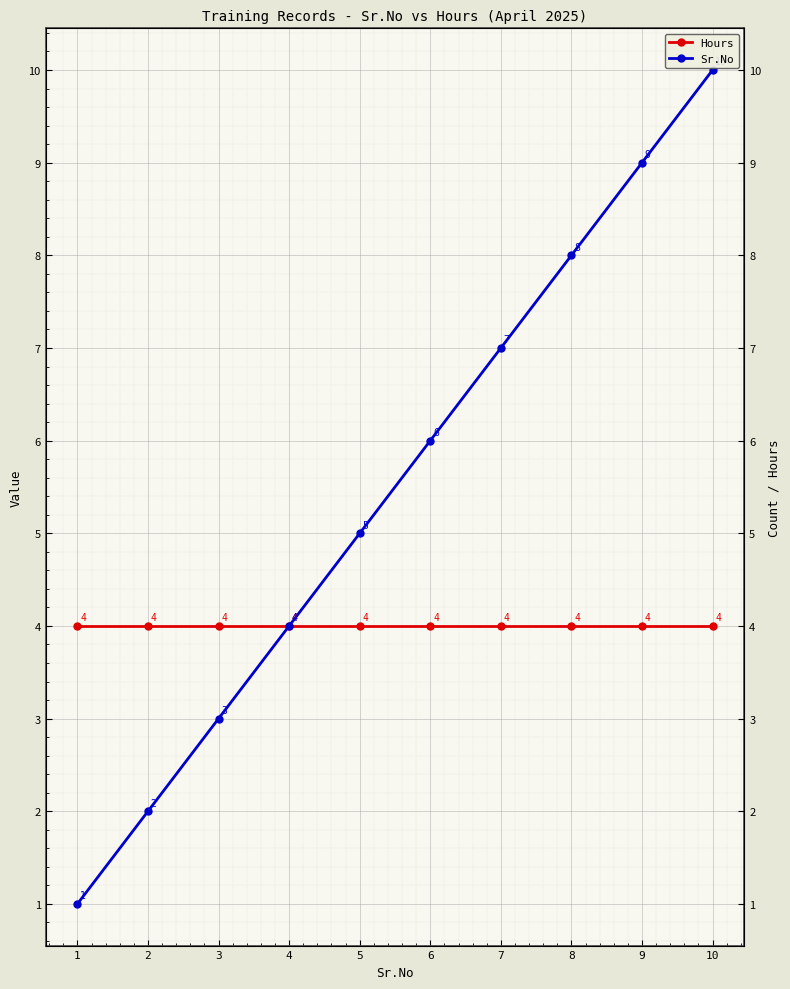

What is the value of the Hours point at the 7th from the left?

4